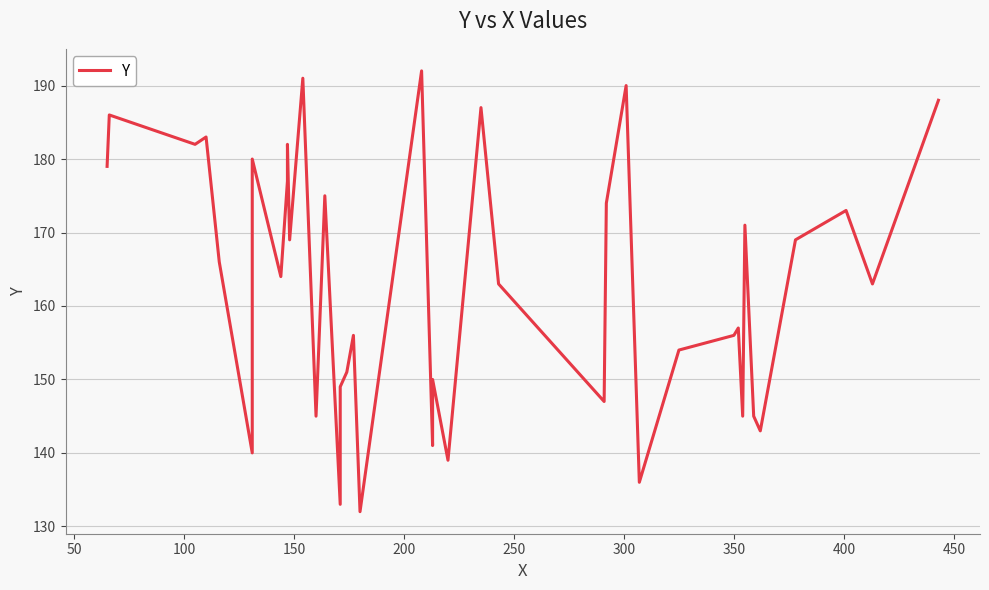

What is the difference between the maximum and minimum values?

60